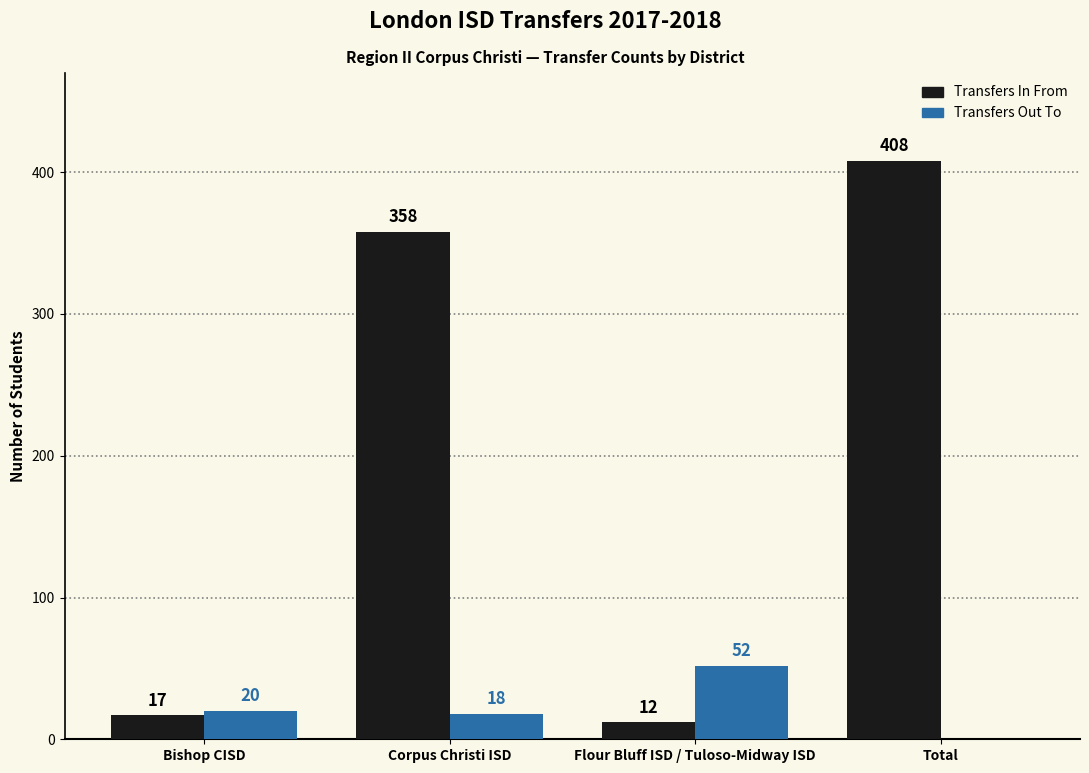

At which category is the sum across all series the highest?

Total